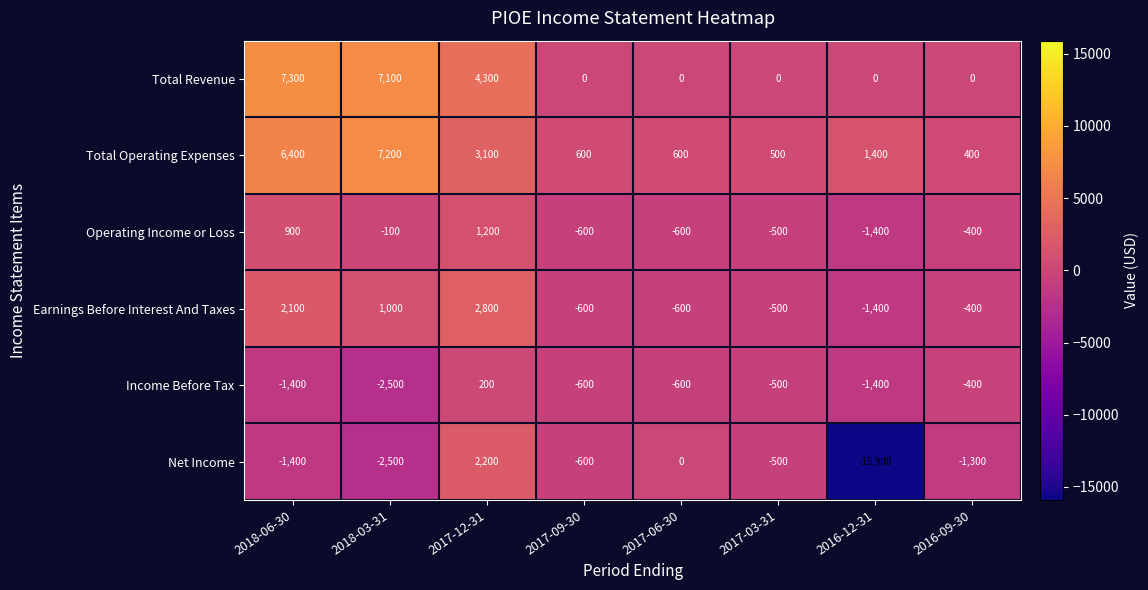

The Income Before Tax series shows -2500 at 2018-03-31. True or false?

True